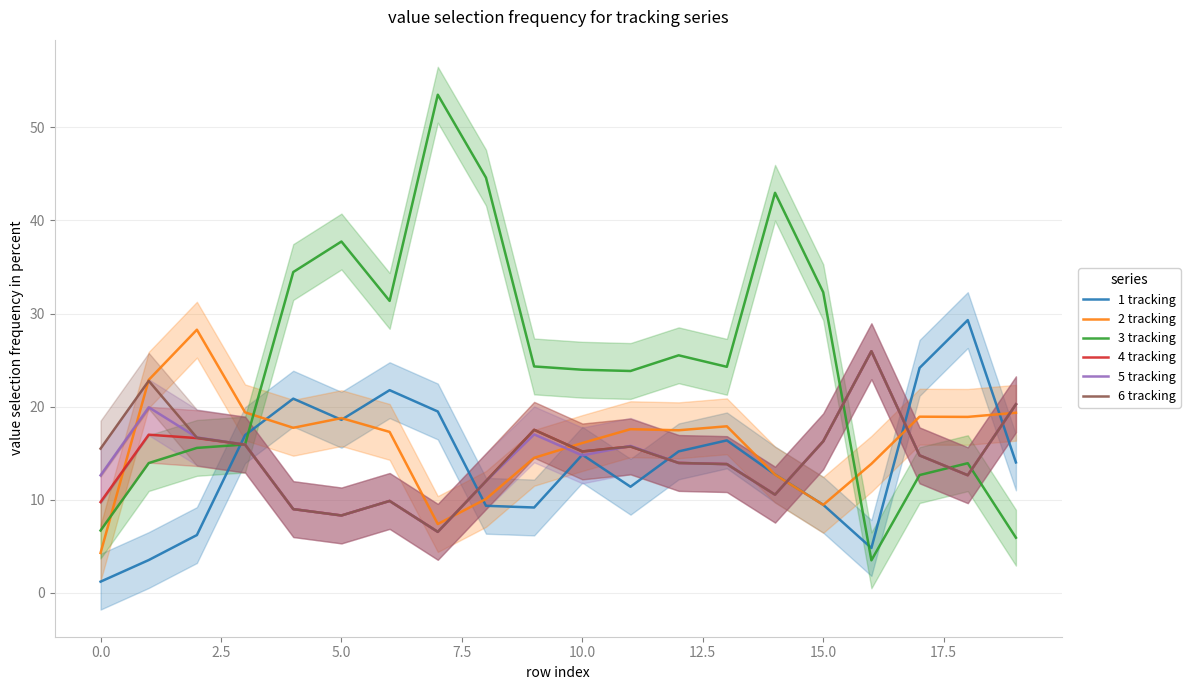

What is the minimum value shown in the chart?

1.2